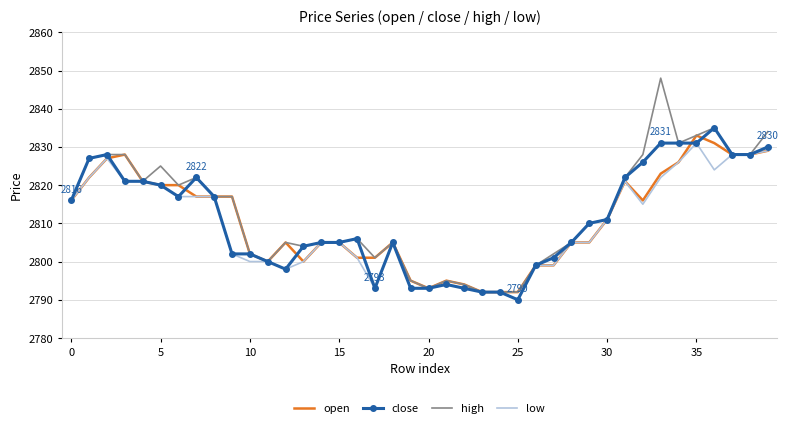

What is the maximum value shown in the chart?

2848